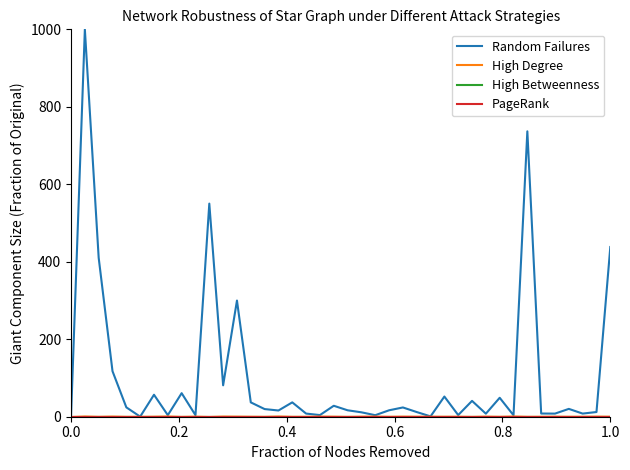

Does the chart display data point markers on the line(s)?

No